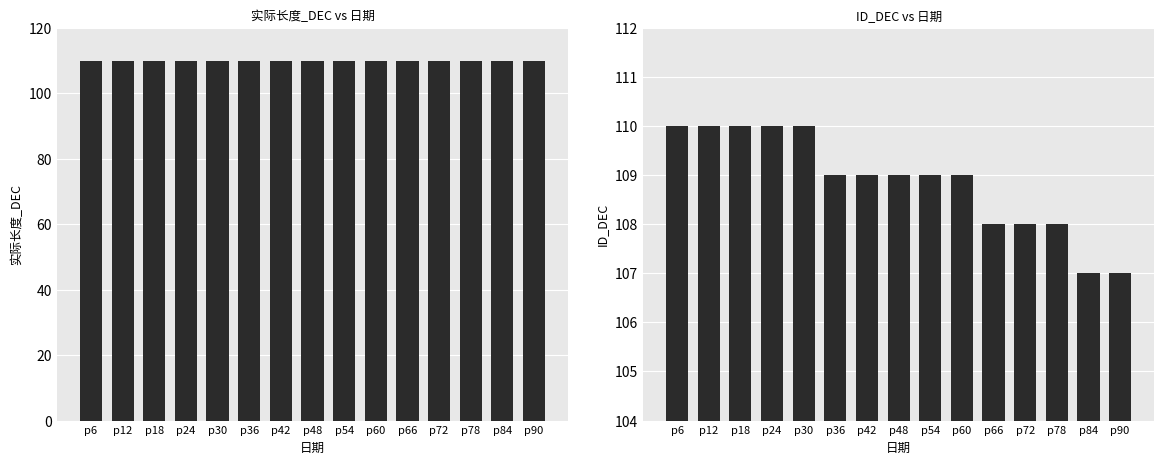

What is the value of the 实际长度_DEC bar at the 9th from the left?

110